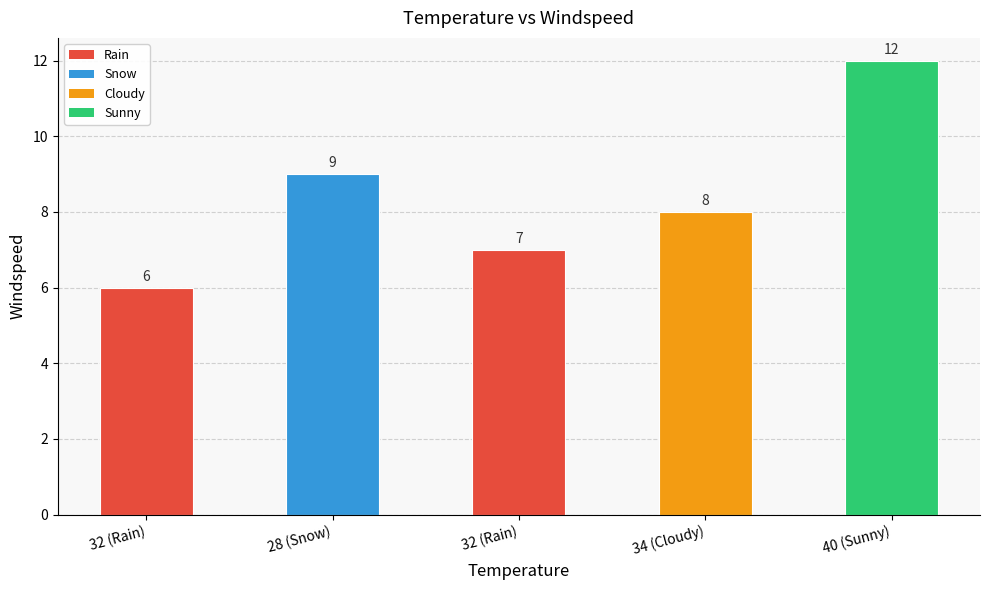

How many bars are there in total?

5